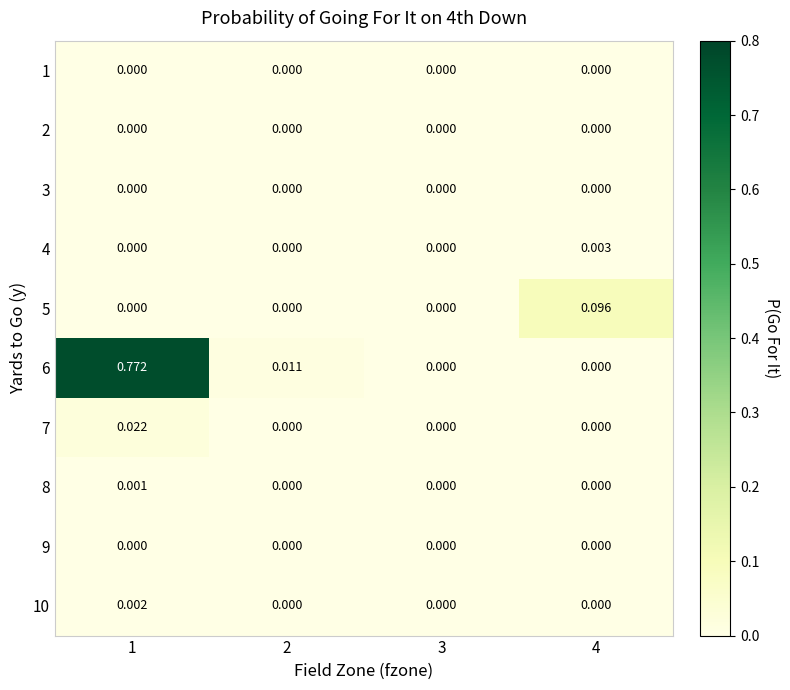

Which series changed the most between 2 and 4?

5